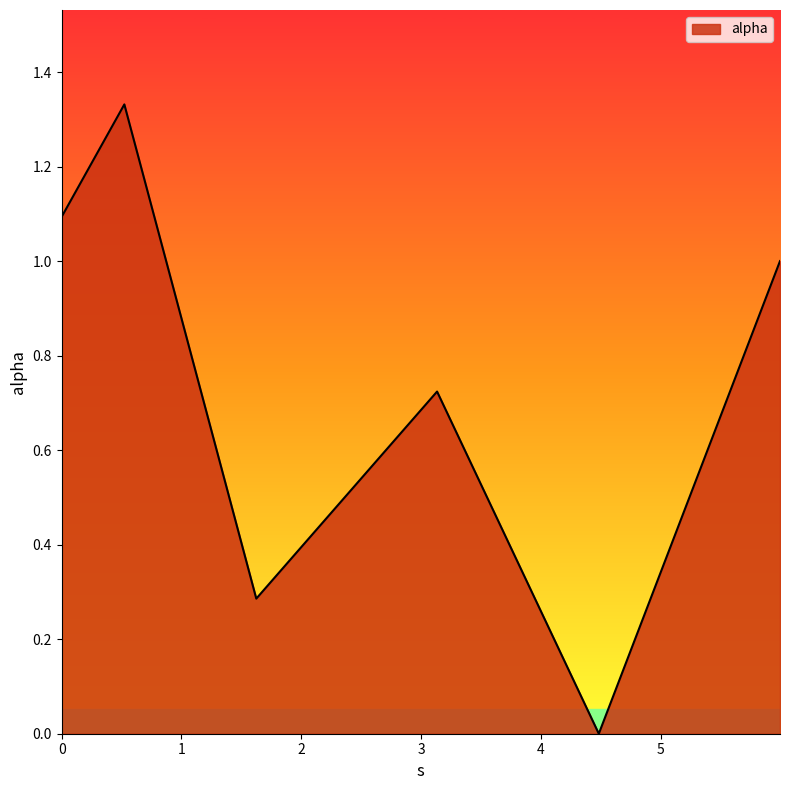

How many interior local valleys (lower than both neighbors) does the data have?

2